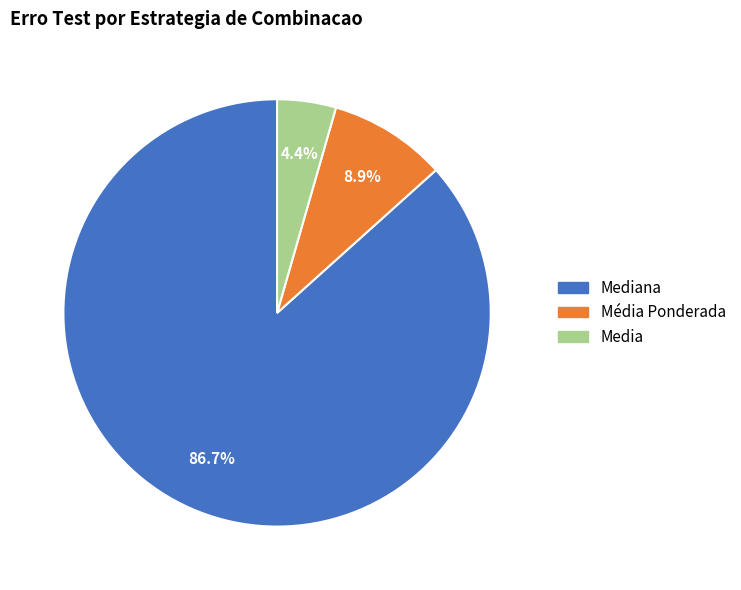

Which category has the smallest portion of the pie?

Media